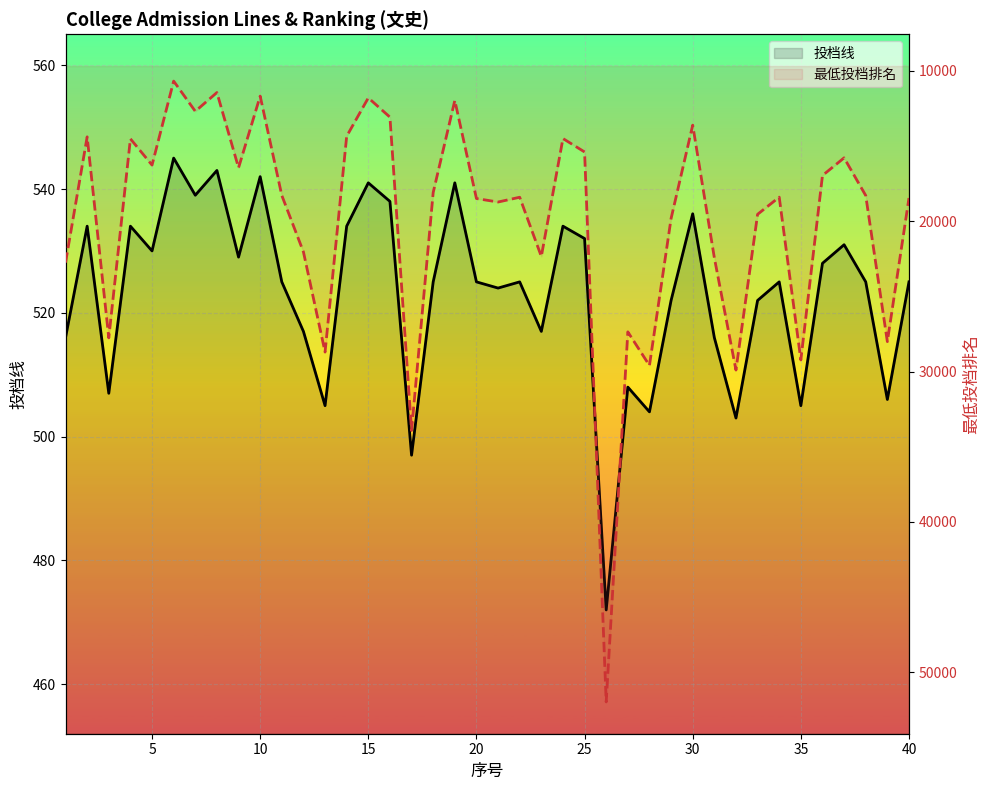

True or false: 最低投档排名 has more than 2 interior local peaks.

True